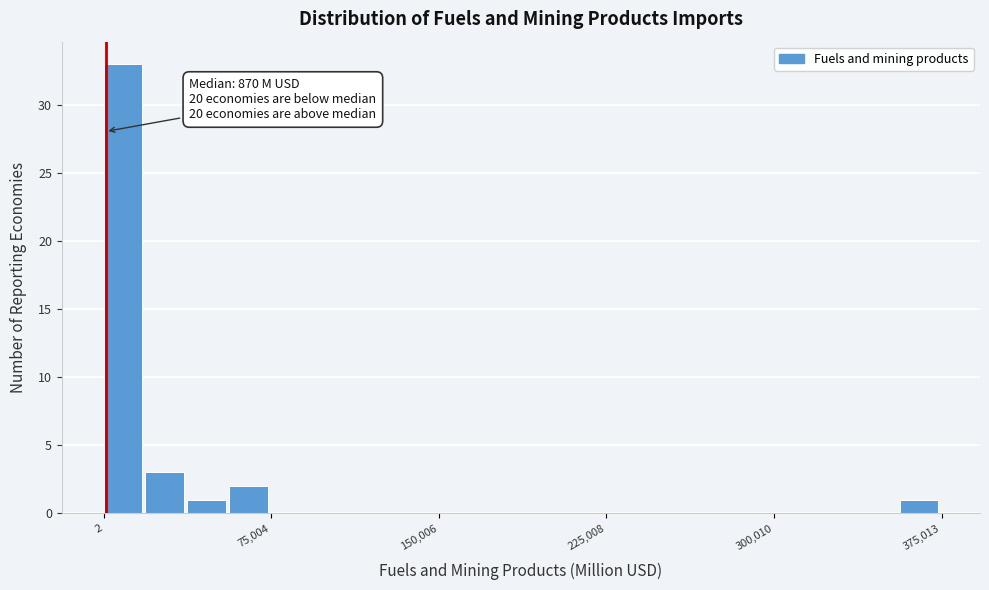

Read against the x-axis, roughly where is the centre of the tallest bar?

10000